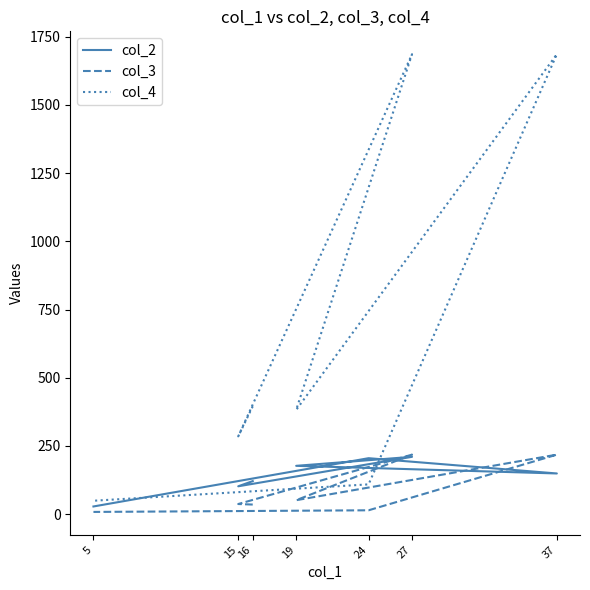

Reading right to left, transcribe all the data shown in this chart.

col_2: 28	205	149	177	210	102	121
col_3: 8	14	218	51	218	37	35
col_4: 49	109	1686	382	1686	285	395